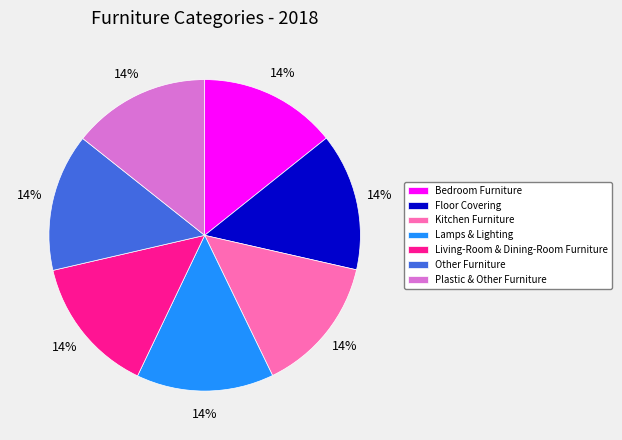

How many segments does this pie chart have?

7